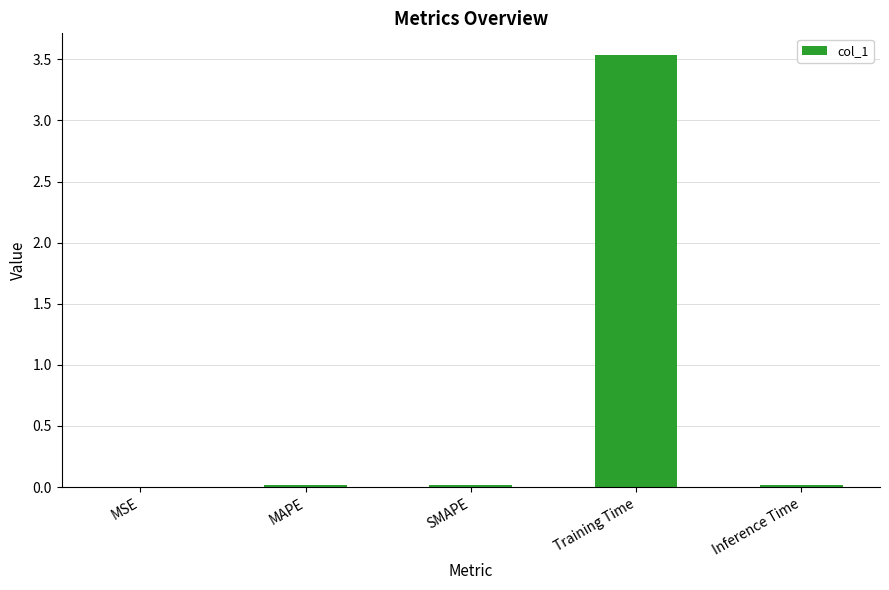

Which has a higher value, MAPE or Training Time?

Training Time